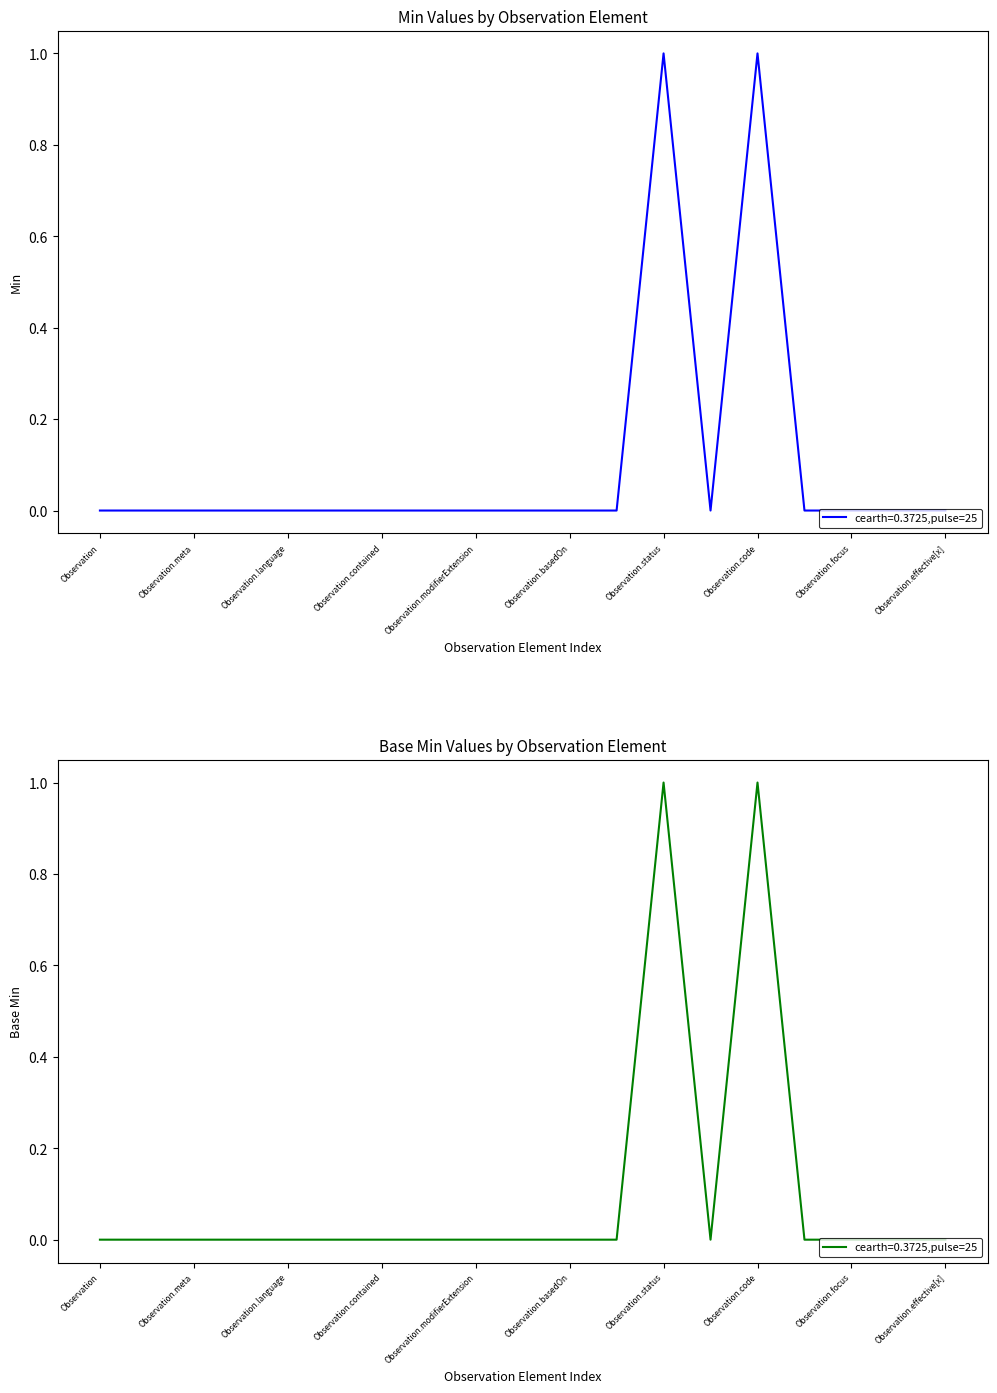

At how many categories does at least one series exceed 0?

2